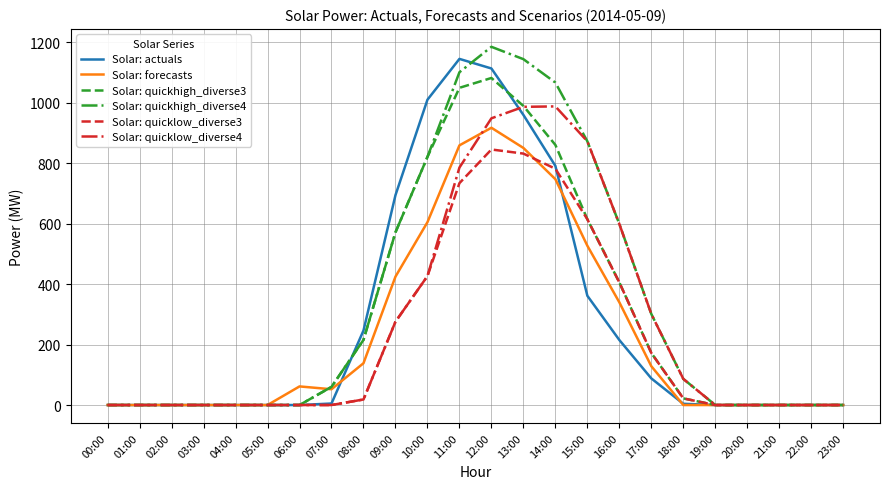

What is the difference between the Solar: quickhigh_diverse4 values at 18:00 and 13:00?

1058.1